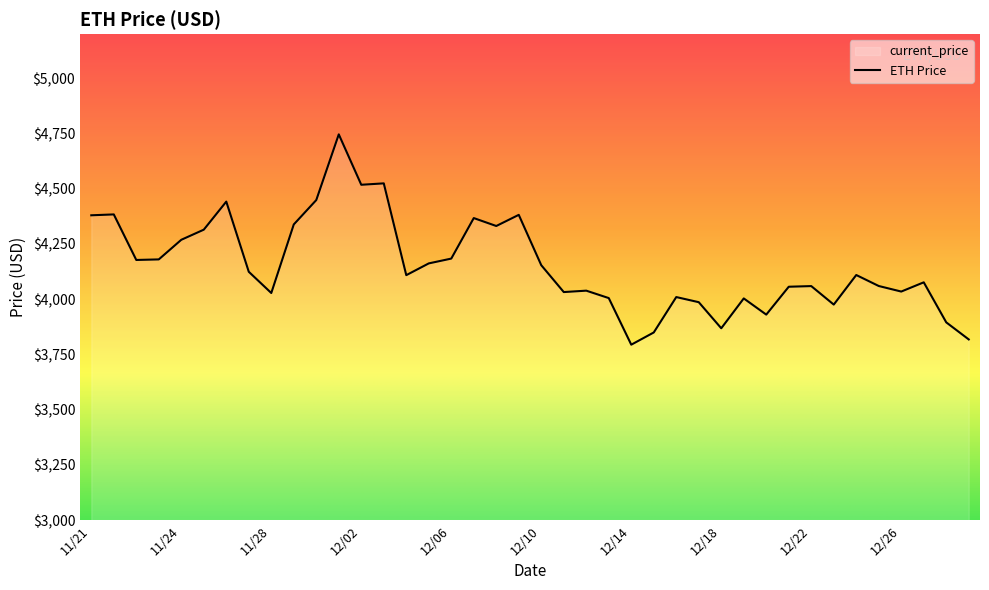

What is the minimum value shown in the chart?

3794.3